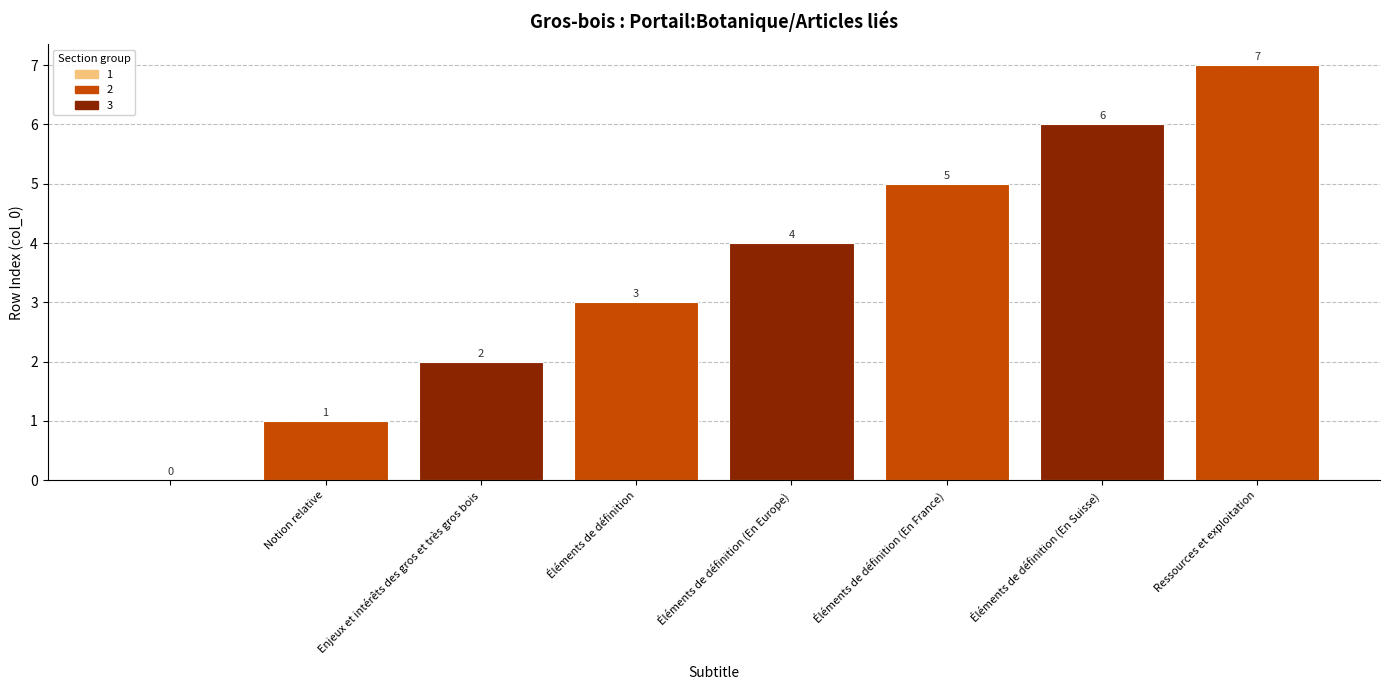

Reading left to right, extract all data points from this chart.

0	1	2	3	4	5	6	7